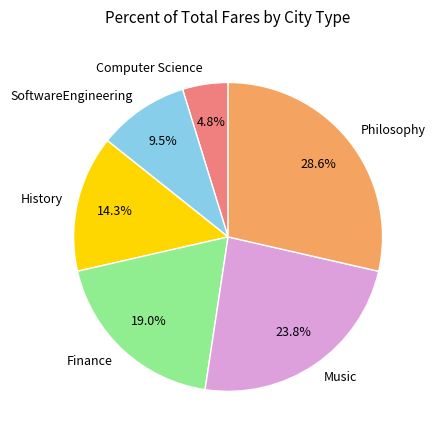

How many slices are in this pie chart?

6